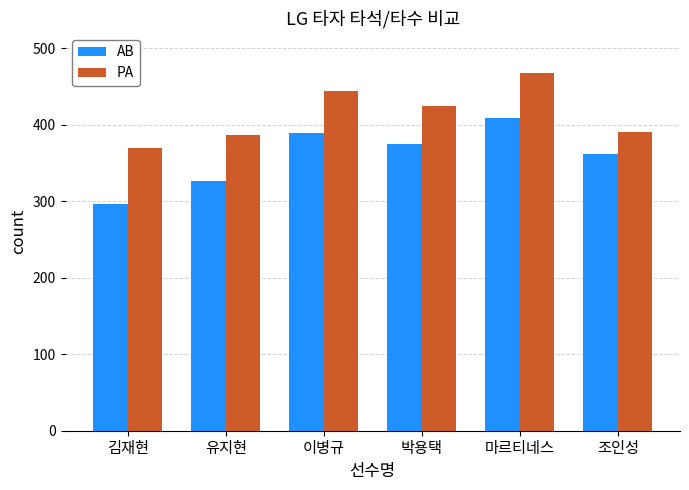

At which label is PA closest to 419?

박용택